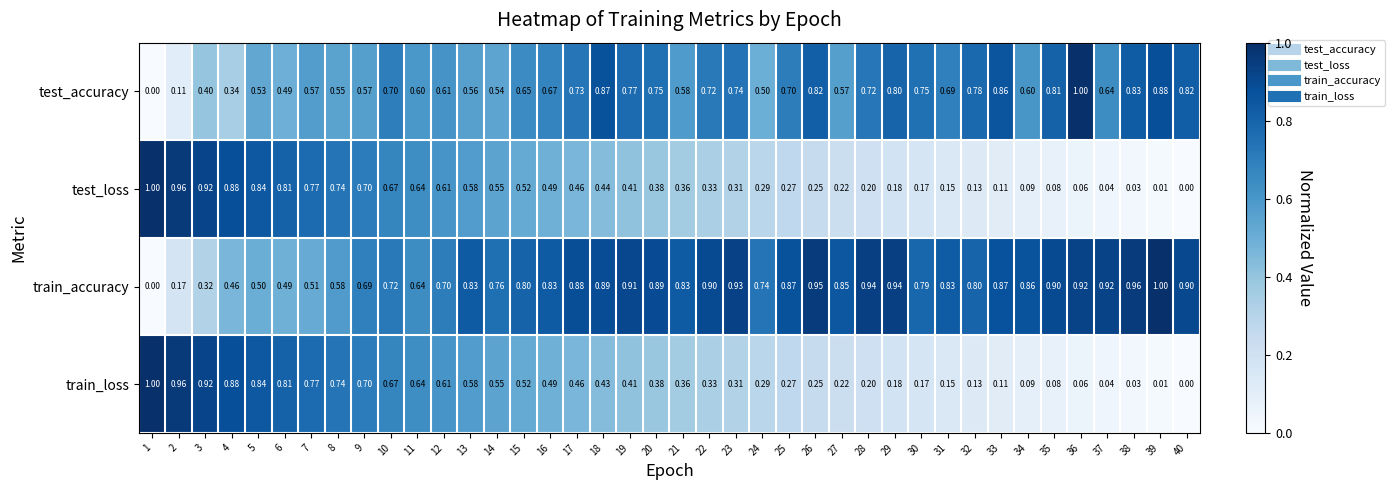

Is the value of train_loss at 16 greater than the value of train_accuracy at 23?

No